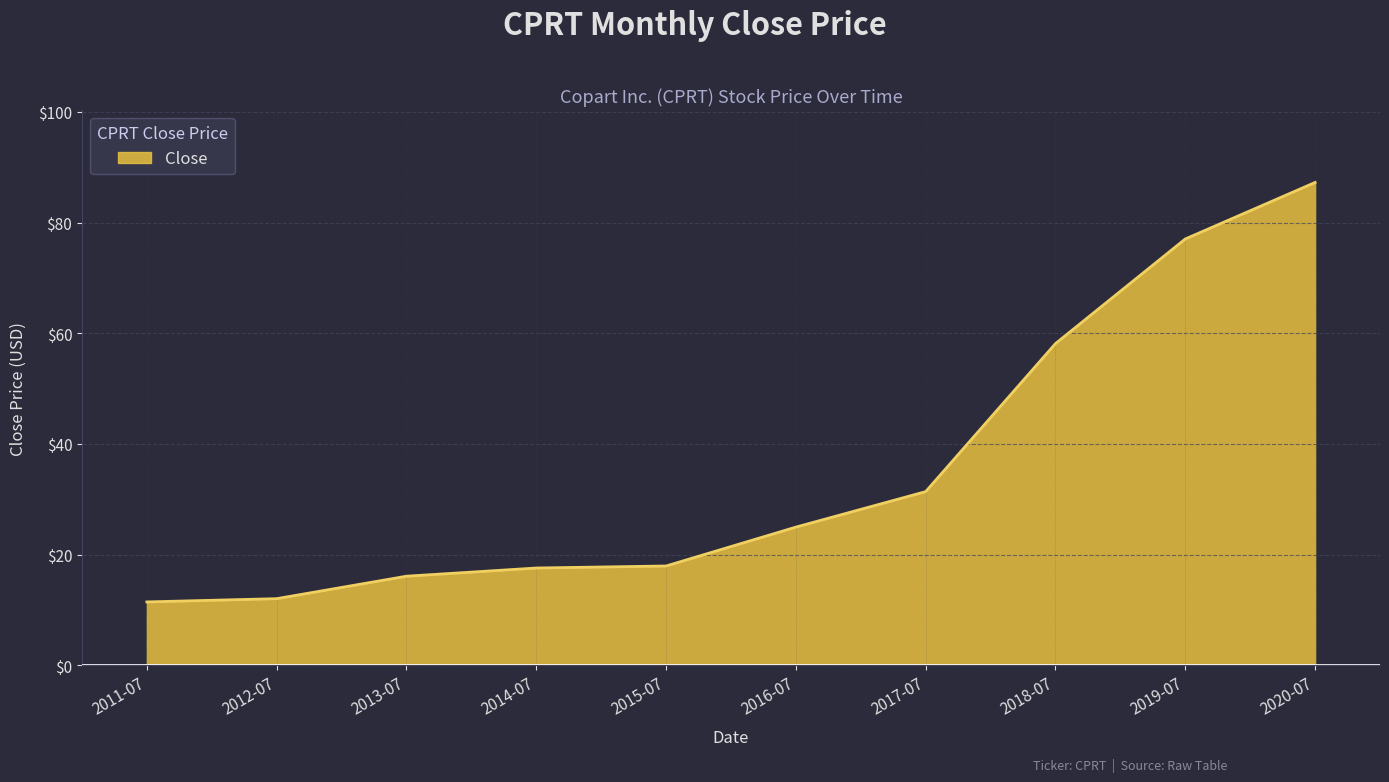

What is the smallest value displayed?

11.4